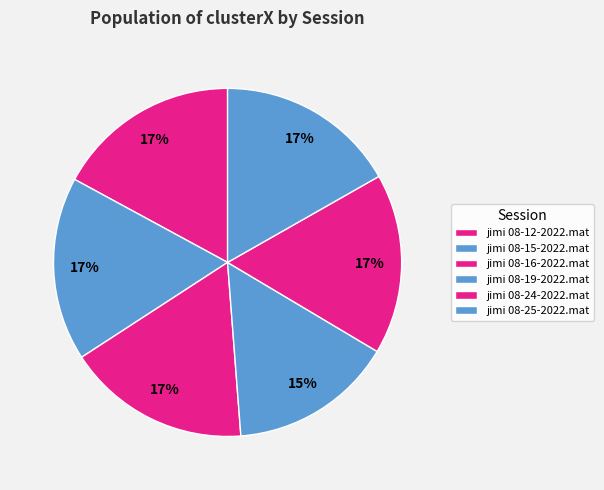

Is it true that jimi 08-12-2022.mat is 17% of the pie?

True